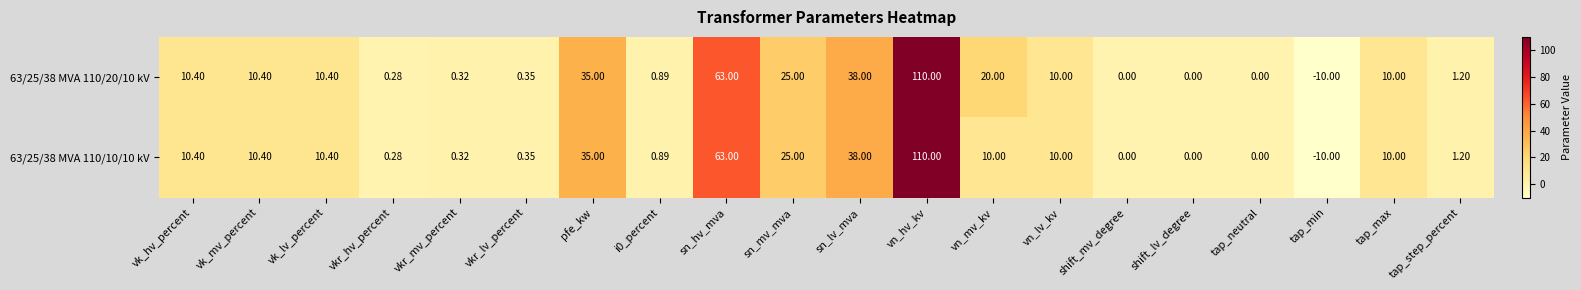

At which label does 63/25/38 MVA 110/20/10 kV first exceed 10?

vk_hv_percent